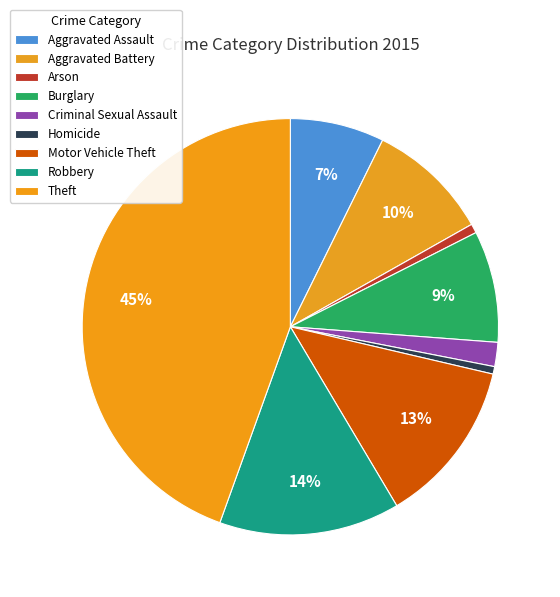

Count the number of slices in the pie.

9